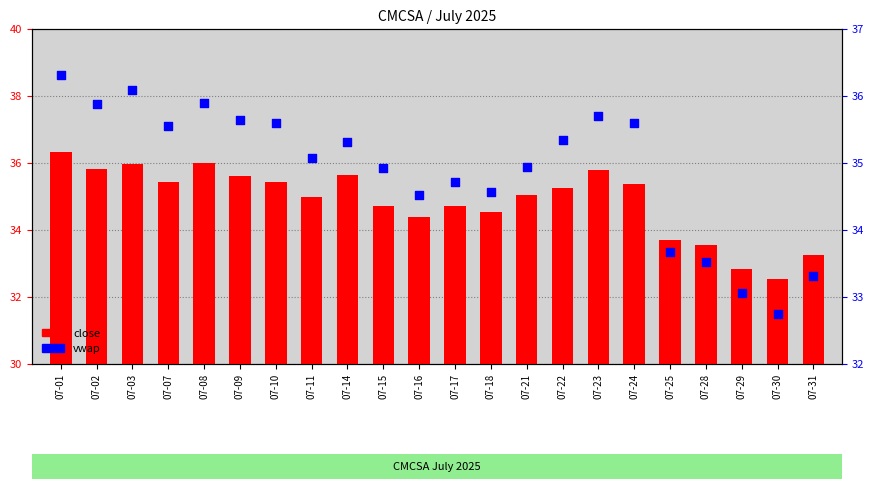

Which series contains the lowest Y value?

close